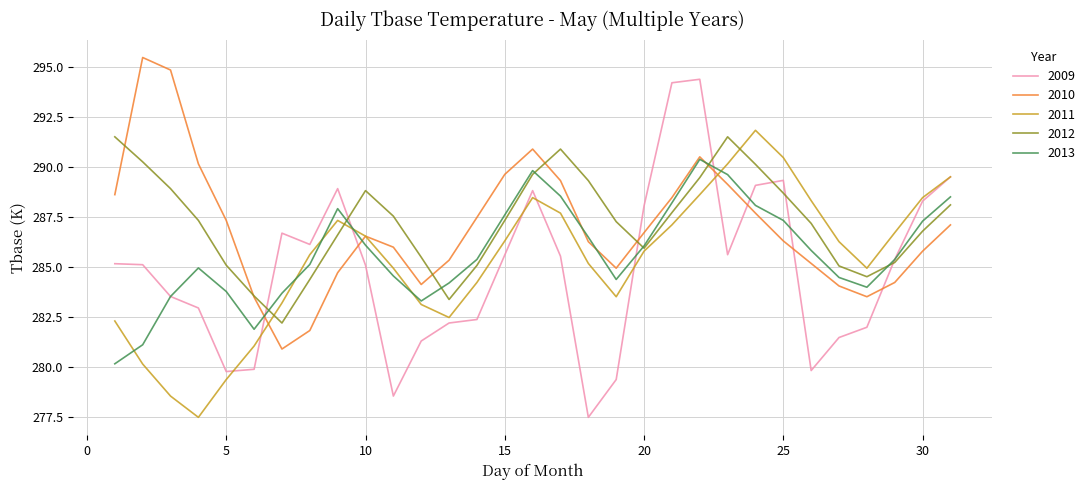

What is the highest value of the 2009 series?

294.4